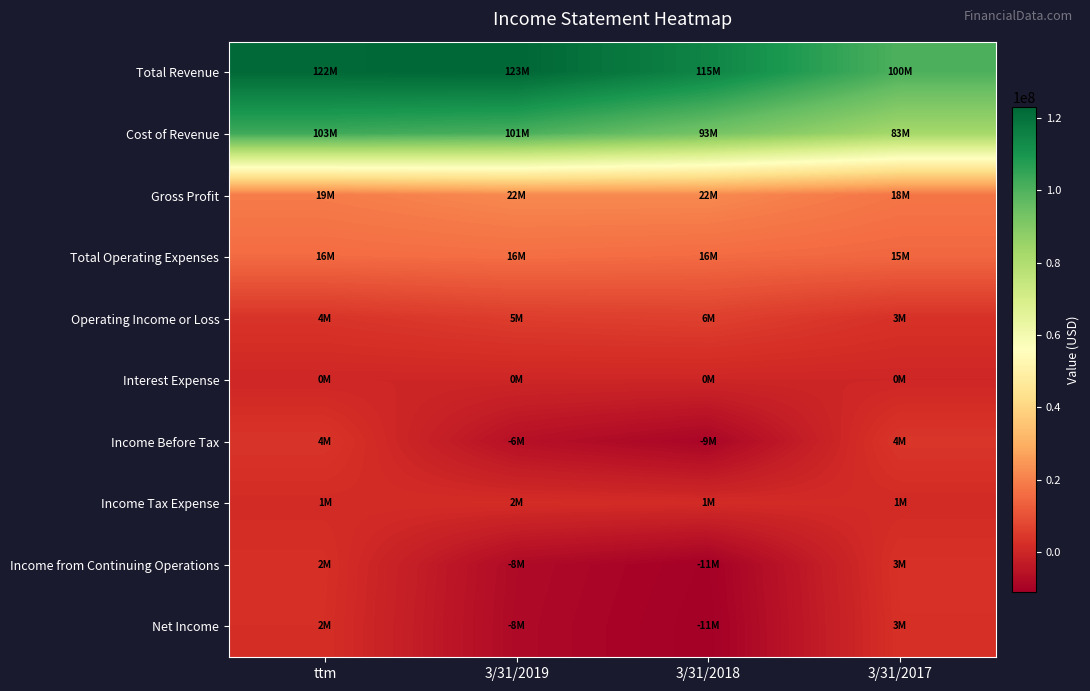

Reading left to right, what are all the values shown in this chart?

Total Revenue: ttm=122194000	3/31/2019=122860000	3/31/2018=114767000	3/31/2017=100401000
Cost of Revenue: ttm=102994000	3/31/2019=101124000	3/31/2018=92977000	3/31/2017=82621000
Gross Profit: ttm=19199000	3/31/2019=21735000	3/31/2018=21789000	3/31/2017=17780000
Total Operating Expenses: ttm=15632000	3/31/2019=16262000	3/31/2018=15592000	3/31/2017=14761000
Operating Income or Loss: ttm=3567000	3/31/2019=5473000	3/31/2018=6197000	3/31/2017=3019000
Interest Expense: ttm=56000	3/31/2019=47000	3/31/2018=21000	3/31/2017=24000
Income Before Tax: ttm=3733000	3/31/2019=-5961000	3/31/2018=-9118000	3/31/2017=4067000
Income Tax Expense: ttm=1324000	3/31/2019=1755000	3/31/2018=1404000	3/31/2017=1165000
Income from Continuing Operations: ttm=2409000	3/31/2019=-7716000	3/31/2018=-10522000	3/31/2017=2902000
Net Income: ttm=2153000	3/31/2019=-7953000	3/31/2018=-10905000	3/31/2017=2623000